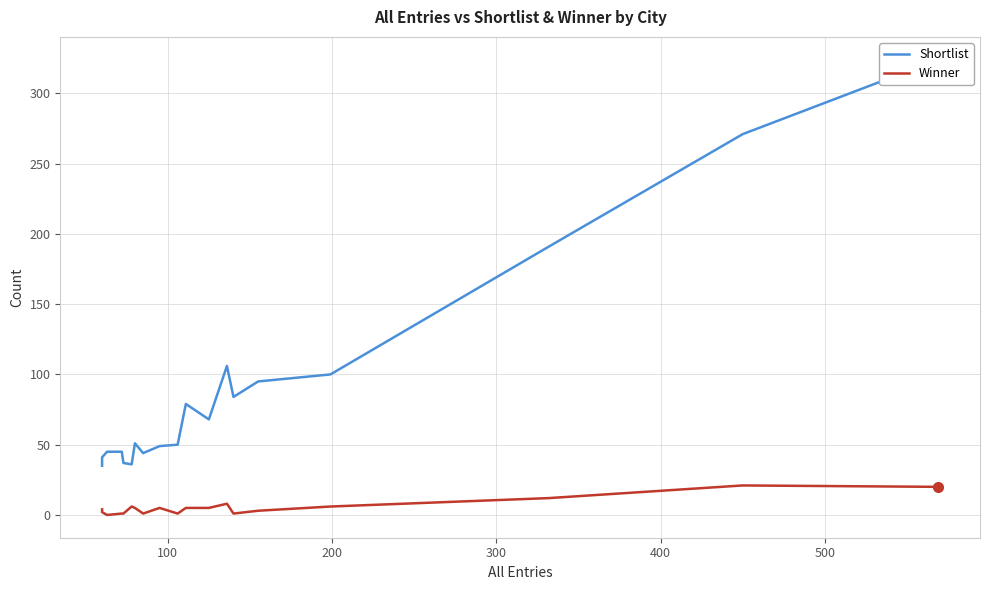

True or false: Winner has more than 1 points higher than both neighbors.

True